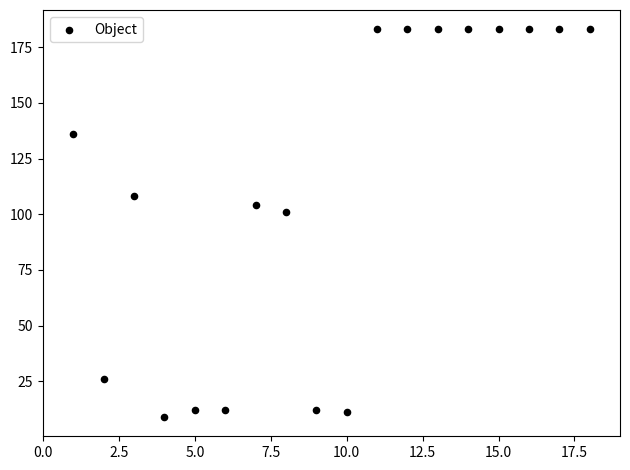

What is the range of X values (max minus min)?

17